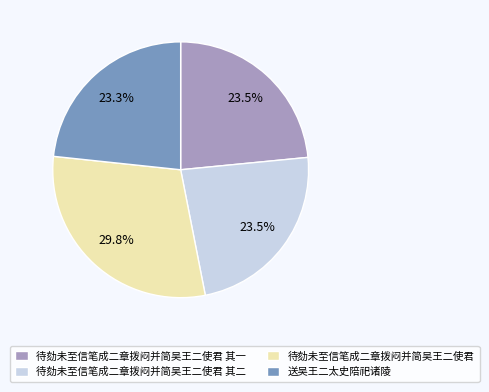

Approximately how many times larger is the value at 待劾未至信笔成二章拨闷并简吴王二使君 compared to 送吴王二太史陪祀诸陵?

1.3